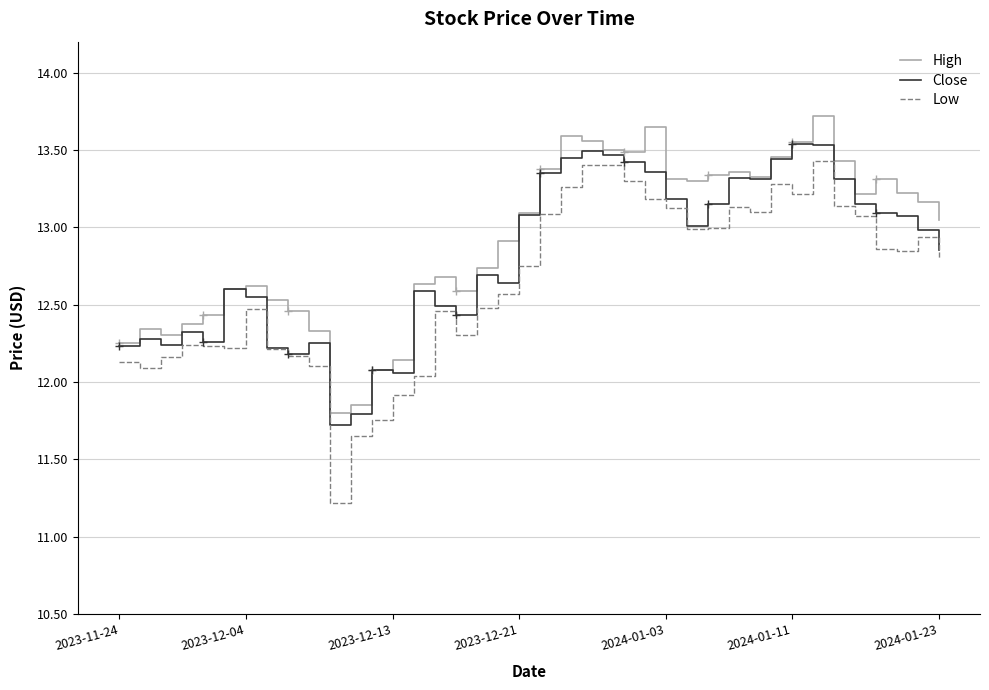

List the series in order of their peak value, lowest first.

Low, Close, High